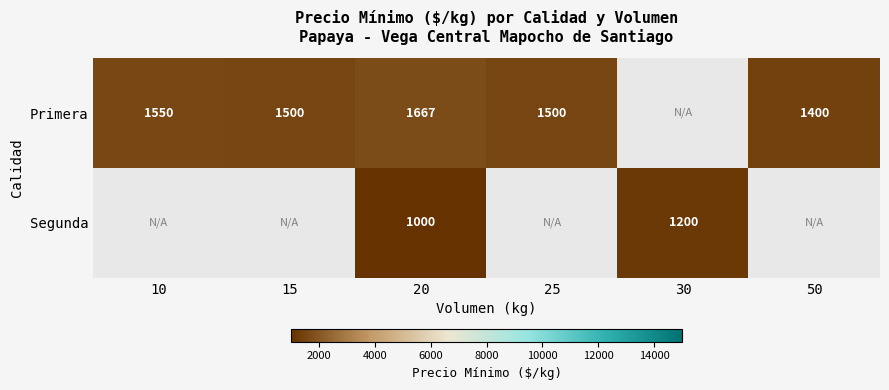

At how many categories does at least one series exceed 1486?

4